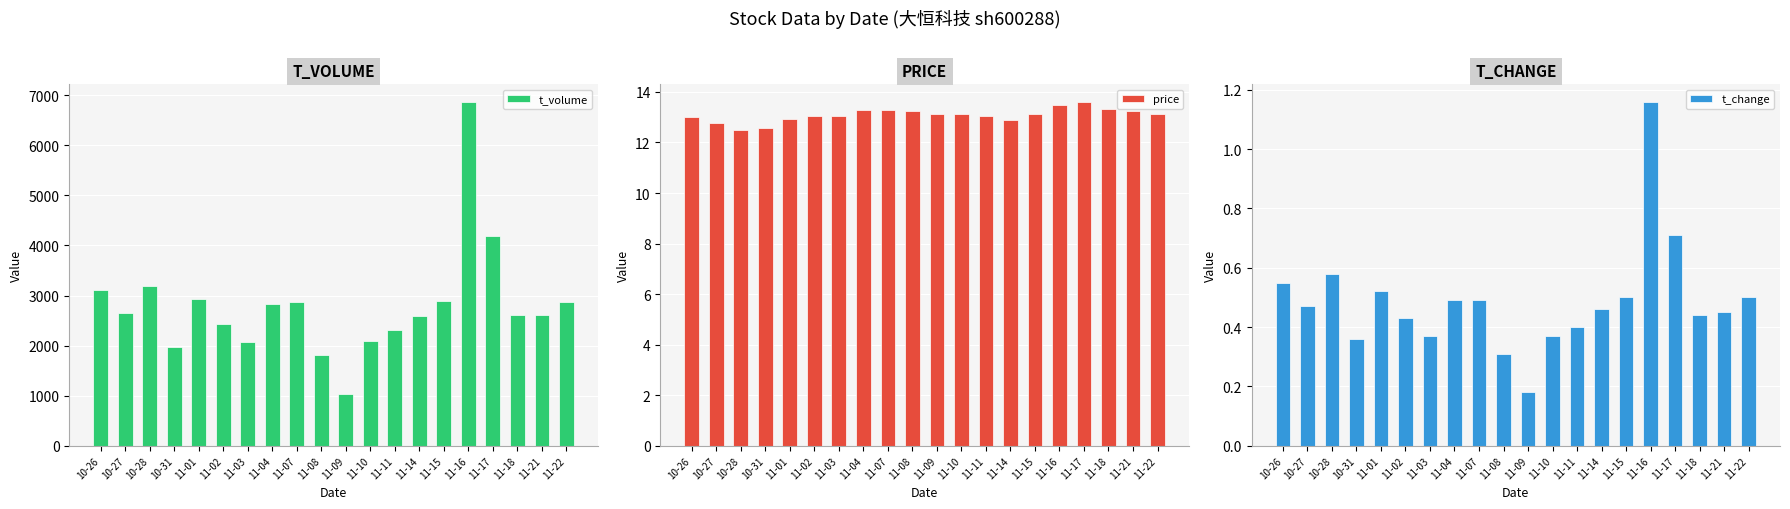

Rank the series by their maximum value, from highest to lowest.

t_volume, price, t_change